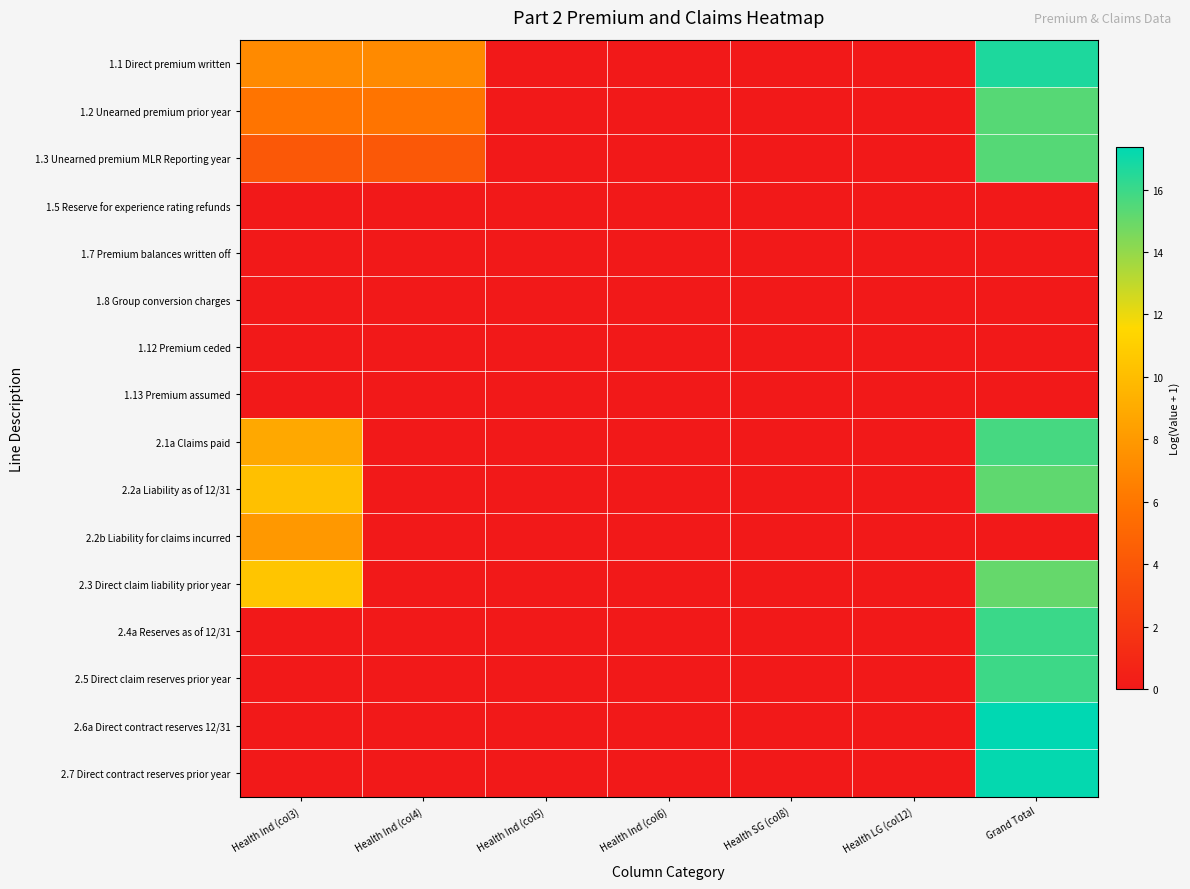

Reading left to right, list all the values displayed in this chart.

1.1 Direct premium written: Health Ind (col3)=7.1	Health Ind (col4)=7.1	Health Ind (col5)=0.0	Health Ind (col6)=0.0	Health SG (col8)=0.0	Health LG (col12)=0.0	Grand Total=16.7
1.2 Unearned premium prior year: Health Ind (col3)=5.9	Health Ind (col4)=5.9	Health Ind (col5)=0.0	Health Ind (col6)=0.0	Health SG (col8)=0.0	Health LG (col12)=0.0	Grand Total=15.4
1.3 Unearned premium MLR Reporting year: Health Ind (col3)=4.1	Health Ind (col4)=4.1	Health Ind (col5)=0.0	Health Ind (col6)=0.0	Health SG (col8)=0.0	Health LG (col12)=0.0	Grand Total=15.4
1.5 Reserve for experience rating refunds: Health Ind (col3)=0.0	Health Ind (col4)=0.0	Health Ind (col5)=0.0	Health Ind (col6)=0.0	Health SG (col8)=0.0	Health LG (col12)=0.0	Grand Total=0.0
1.7 Premium balances written off: Health Ind (col3)=0.0	Health Ind (col4)=0.0	Health Ind (col5)=0.0	Health Ind (col6)=0.0	Health SG (col8)=0.0	Health LG (col12)=0.0	Grand Total=0.0
1.8 Group conversion charges: Health Ind (col3)=0.0	Health Ind (col4)=0.0	Health Ind (col5)=0.0	Health Ind (col6)=0.0	Health SG (col8)=0.0	Health LG (col12)=0.0	Grand Total=0.0
1.12 Premium ceded: Health Ind (col3)=0.0	Health Ind (col4)=0.0	Health Ind (col5)=0.0	Health Ind (col6)=0.0	Health SG (col8)=0.0	Health LG (col12)=0.0	Grand Total=0.0
1.13 Premium assumed: Health Ind (col3)=0.0	Health Ind (col4)=0.0	Health Ind (col5)=0.0	Health Ind (col6)=0.0	Health SG (col8)=0.0	Health LG (col12)=0.0	Grand Total=0.0
2.1a Claims paid: Health Ind (col3)=8.8	Health Ind (col4)=0.0	Health Ind (col5)=0.0	Health Ind (col6)=0.0	Health SG (col8)=0.0	Health LG (col12)=0.0	Grand Total=15.7
2.2a Liability as of 12/31: Health Ind (col3)=10.2	Health Ind (col4)=0.0	Health Ind (col5)=0.0	Health Ind (col6)=0.0	Health SG (col8)=0.0	Health LG (col12)=0.0	Grand Total=15.2
2.2b Liability for claims incurred: Health Ind (col3)=7.9	Health Ind (col4)=0.0	Health Ind (col5)=0.0	Health Ind (col6)=0.0	Health SG (col8)=0.0	Health LG (col12)=0.0	Grand Total=0.0
2.3 Direct claim liability prior year: Health Ind (col3)=10.5	Health Ind (col4)=0.0	Health Ind (col5)=0.0	Health Ind (col6)=0.0	Health SG (col8)=0.0	Health LG (col12)=0.0	Grand Total=15.0
2.4a Reserves as of 12/31: Health Ind (col3)=0.0	Health Ind (col4)=0.0	Health Ind (col5)=0.0	Health Ind (col6)=0.0	Health SG (col8)=0.0	Health LG (col12)=0.0	Grand Total=16.0
2.5 Direct claim reserves prior year: Health Ind (col3)=0.0	Health Ind (col4)=0.0	Health Ind (col5)=0.0	Health Ind (col6)=0.0	Health SG (col8)=0.0	Health LG (col12)=0.0	Grand Total=16.0
2.6a Direct contract reserves 12/31: Health Ind (col3)=0.0	Health Ind (col4)=0.0	Health Ind (col5)=0.0	Health Ind (col6)=0.0	Health SG (col8)=0.0	Health LG (col12)=0.0	Grand Total=17.4
2.7 Direct contract reserves prior year: Health Ind (col3)=0.0	Health Ind (col4)=0.0	Health Ind (col5)=0.0	Health Ind (col6)=0.0	Health SG (col8)=0.0	Health LG (col12)=0.0	Grand Total=17.2